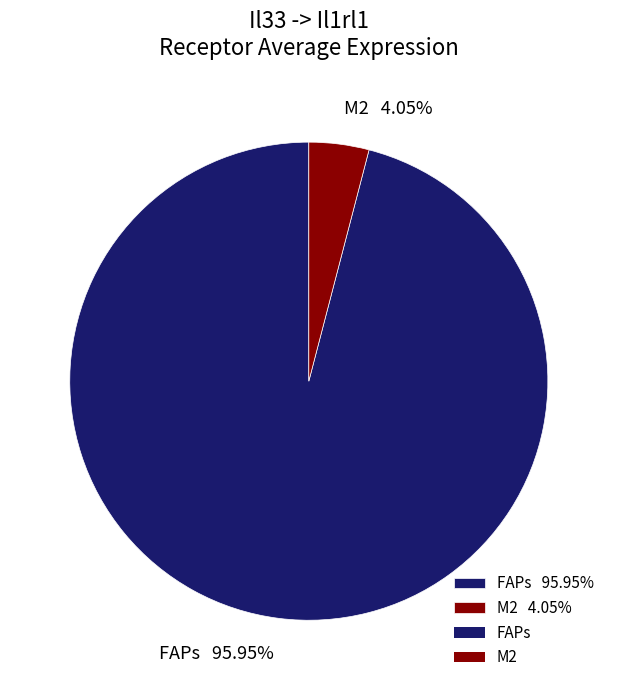

Which category has the smallest portion of the pie?

M2